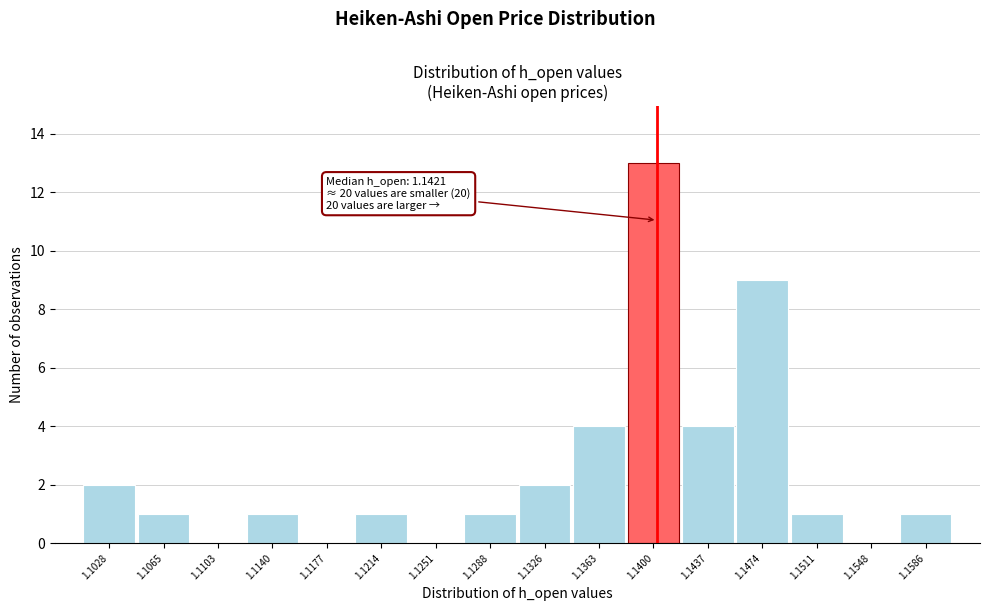

Reading left to right, extract all data points from this chart.

1.1028=2	1.1065=1	1.1103=0	1.1140=1	1.1177=0	1.1214=1	1.1251=0	1.1288=1	1.1326=2	1.1363=4	1.1400=13	1.1437=4	1.1474=9	1.1511=1	1.1548=0	1.1586=1